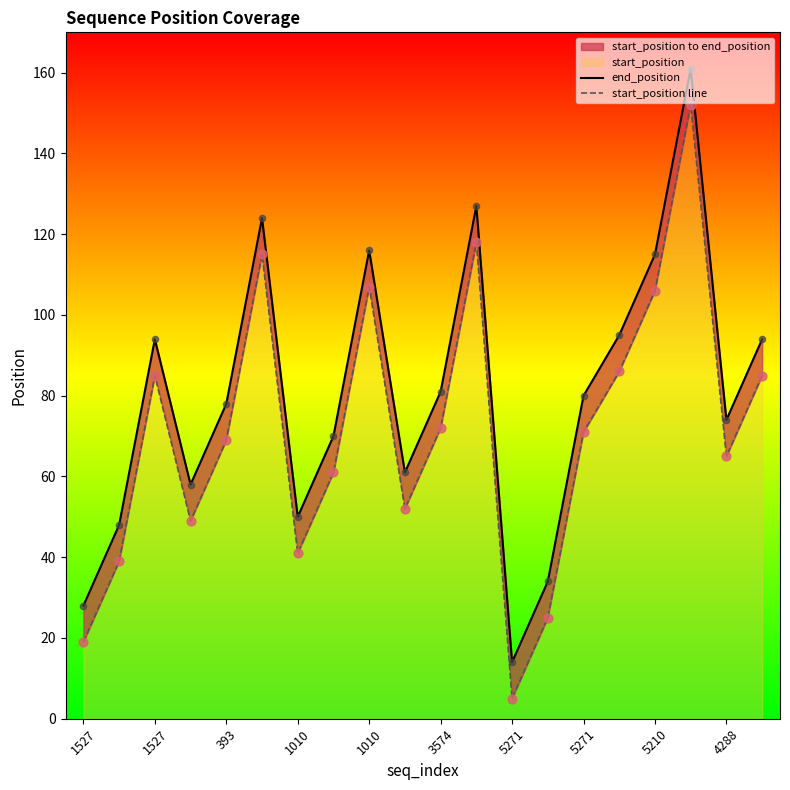

Which series reaches the minimum Y coordinate?

start_position line